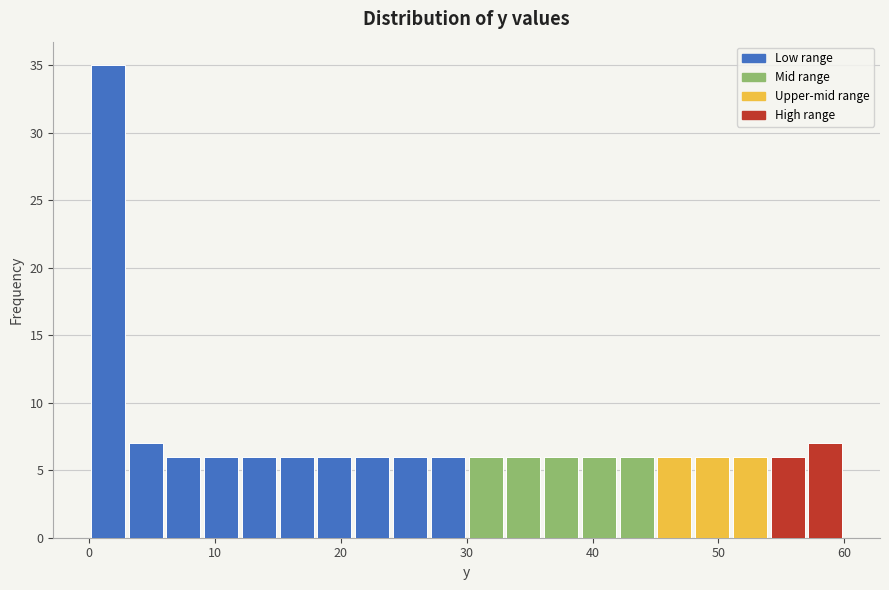

Read against the x-axis, roughly where is the centre of the tallest bar?

2